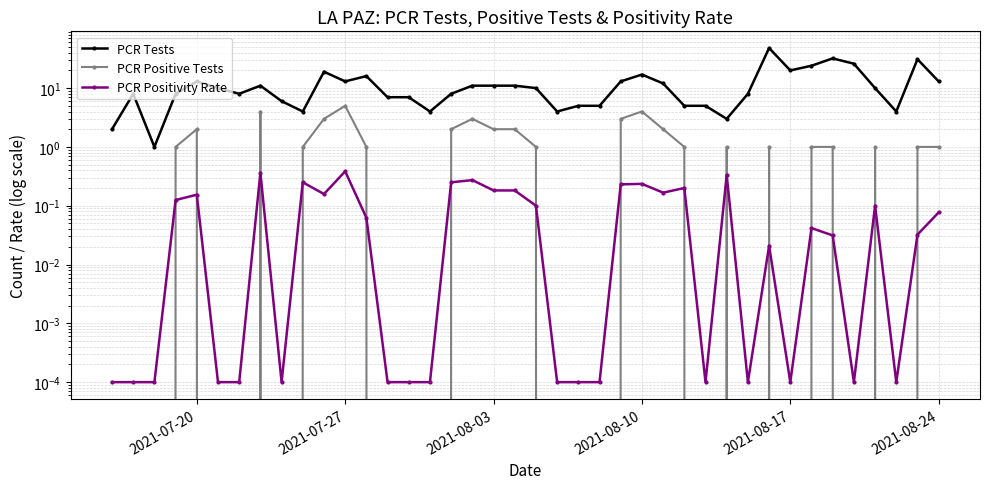

How many categories are shown in the chart?

40